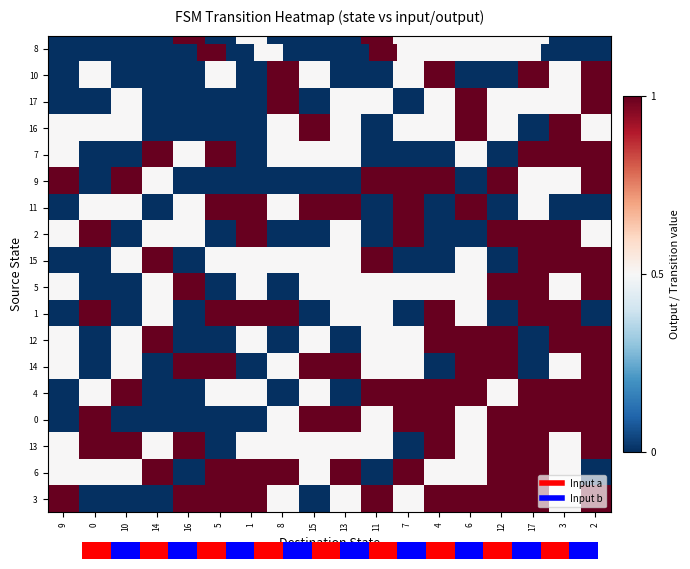

Rank the categories by row_13 value from lowest to highest.

9, 14, 16, 8, 13, 0, 5, 1, 15, 12, 10, 11, 7, 4, 6, 17, 2, 3